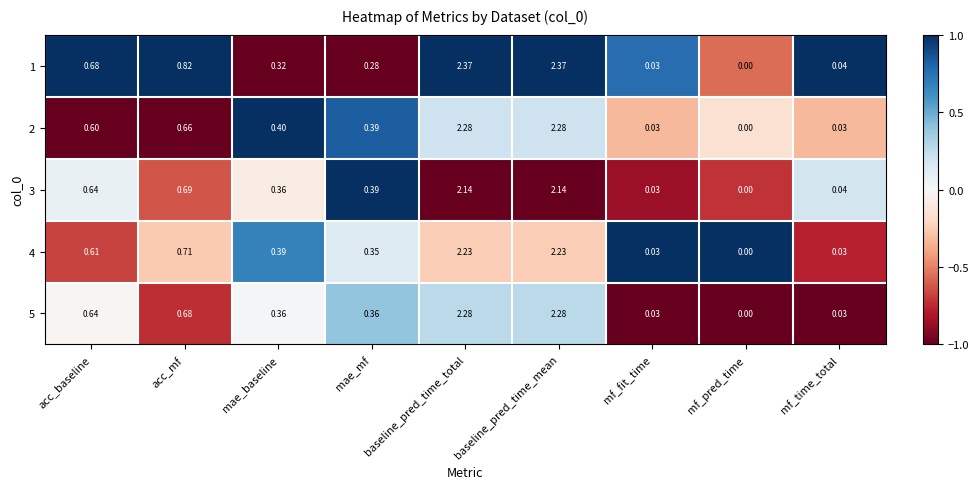

Which series changed the most between baseline_pred_time_total and mf_time_total?

1